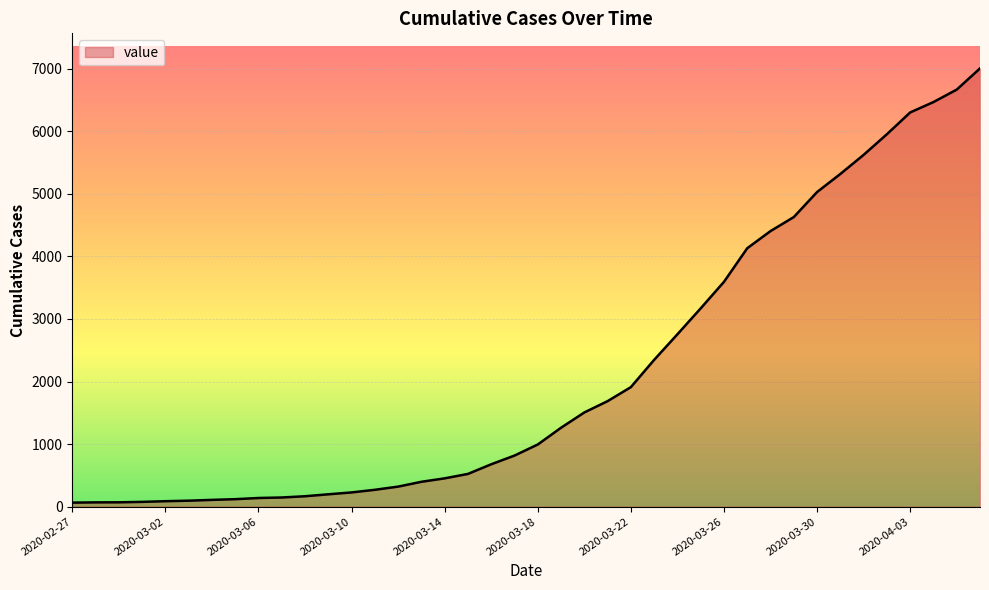

What is the difference between the maximum and minimum values?

6940